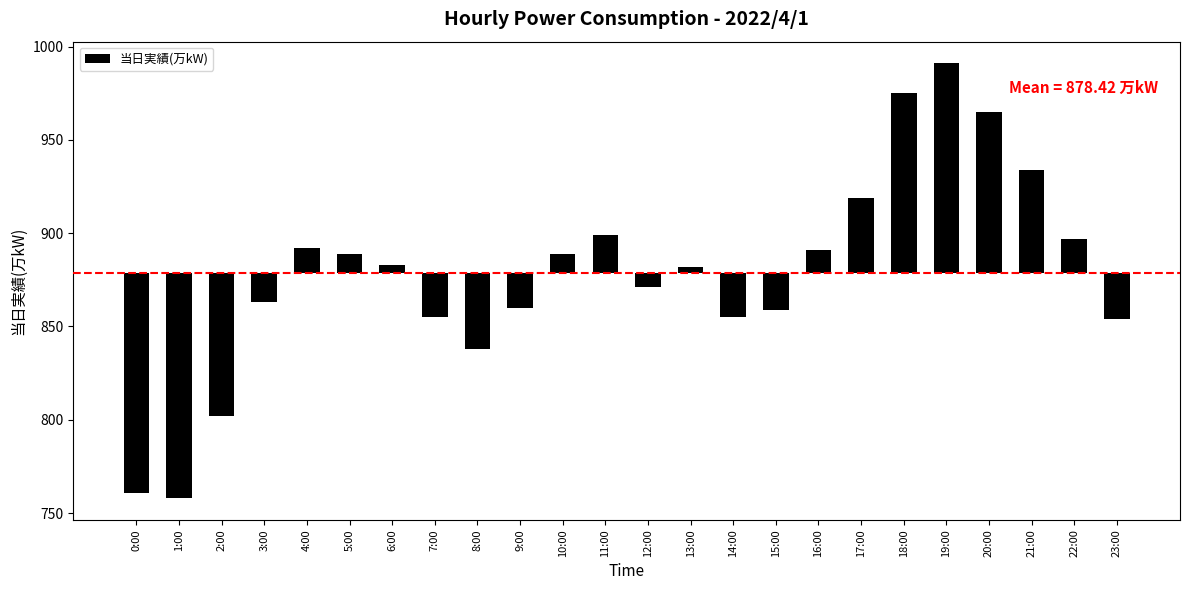

How many negative values are there?

11